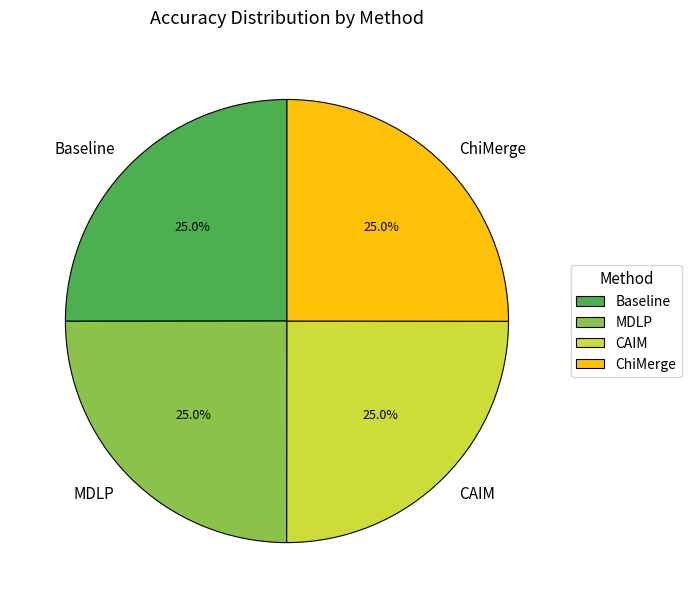

Does any single category account for the majority?

No